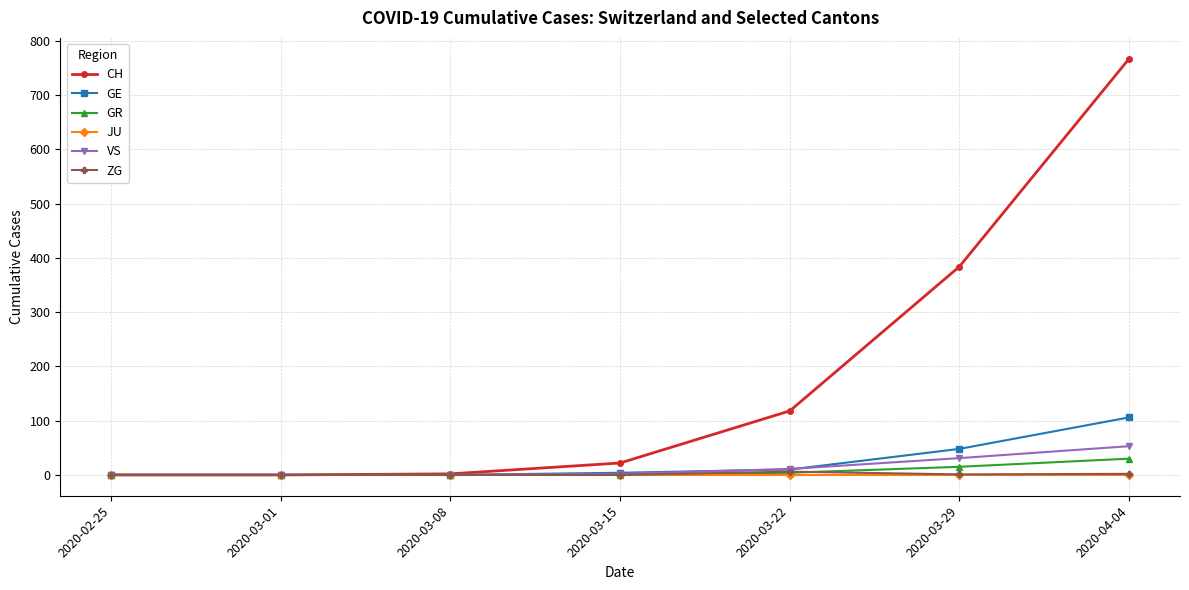

At which category is the sum across all series the highest?

2020-04-04